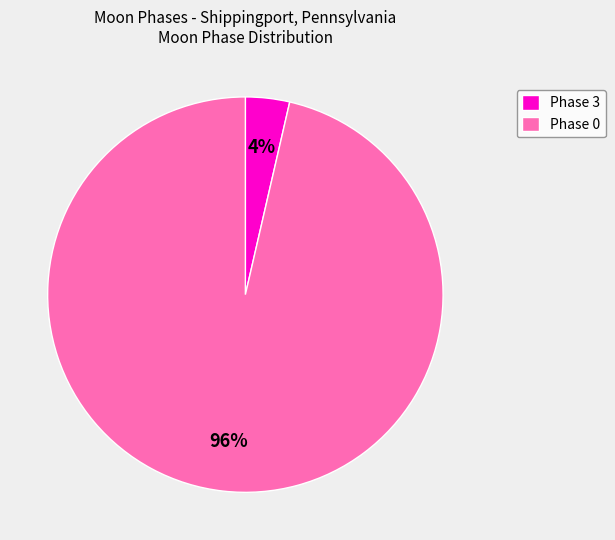

Which slice represents more than half of the pie?

Phase 0